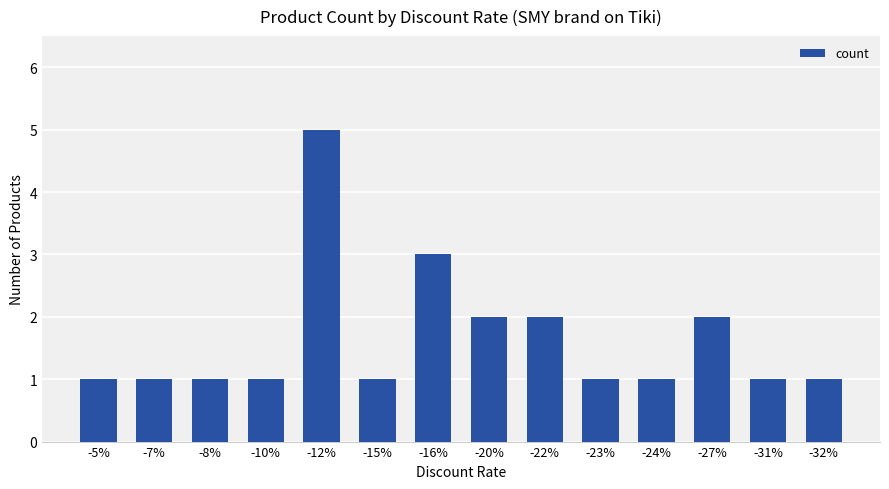

Where is the data nearest to the value 3?

-16%